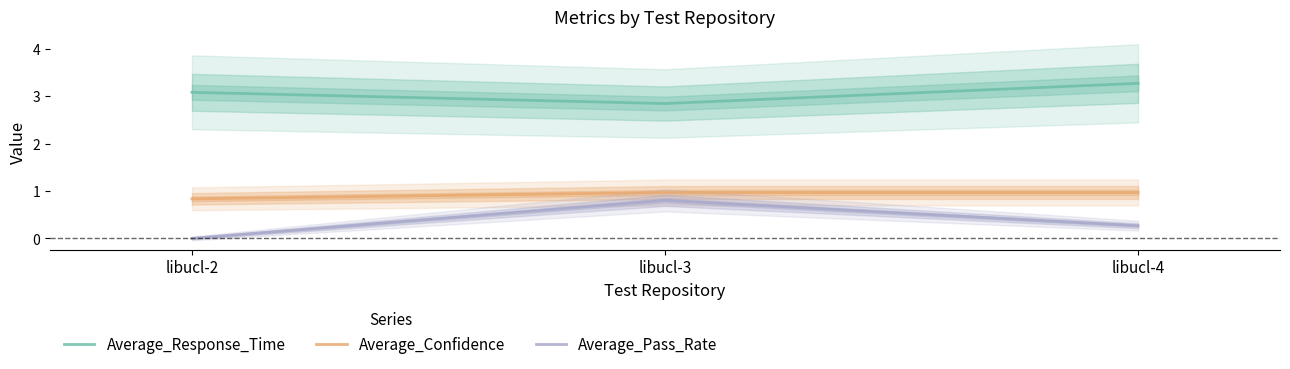

What are all the series names shown in the legend?

Average_Response_Time, Average_Confidence, Average_Pass_Rate